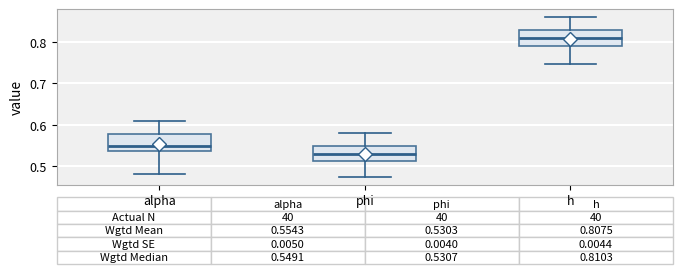

Which box's median line is the lowest?

phi